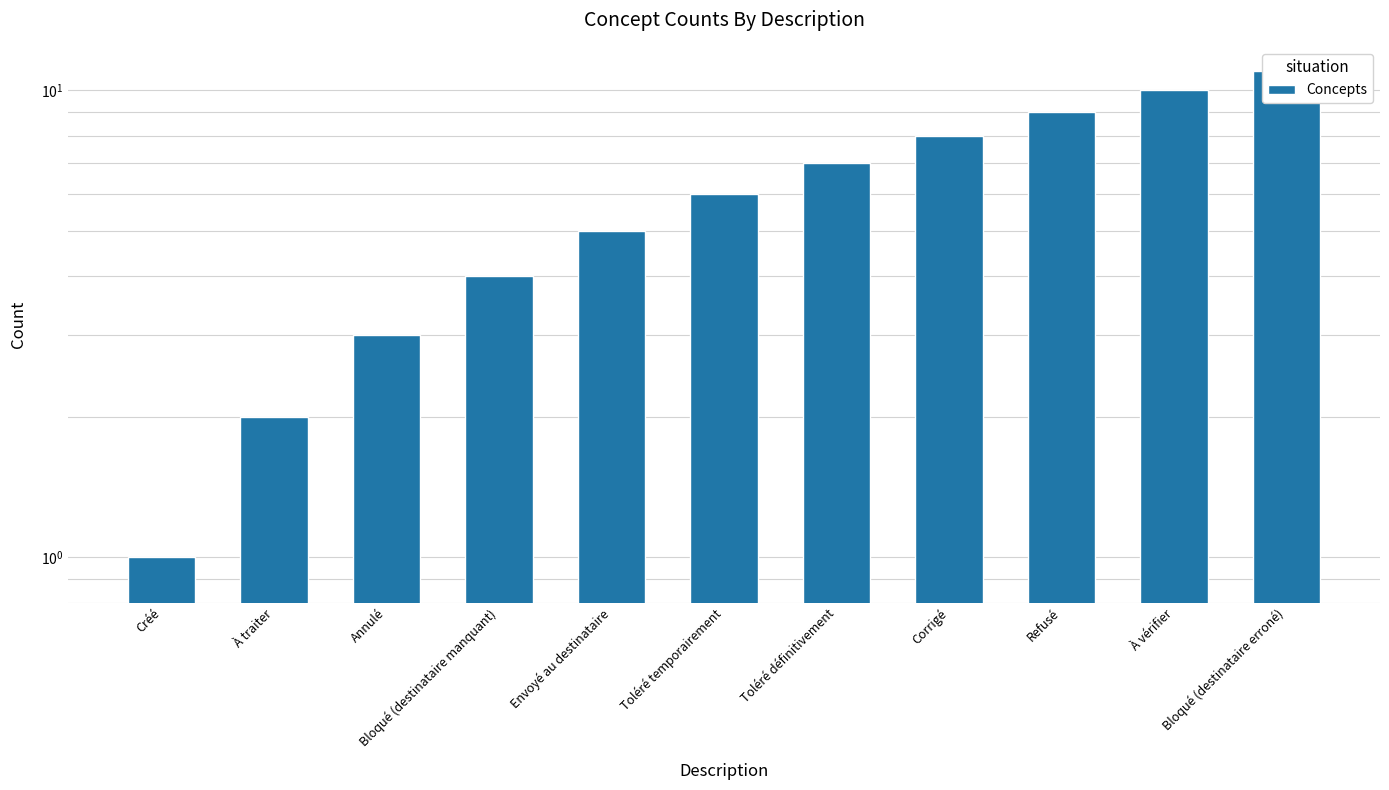

How many bars are there in total?

11